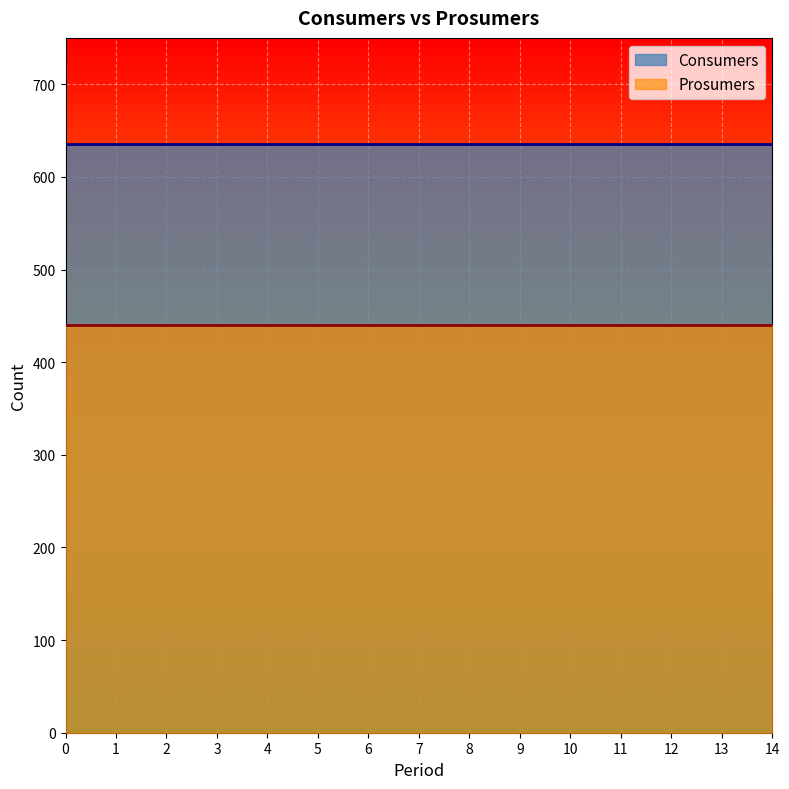

Reading left to right, list all the values displayed in this chart.

Consumers: 635	635	635	635	635	635	635	635	635	635	635	635	635	635	635
Prosumers: 440	440	440	440	440	440	440	440	440	440	440	440	440	440	440